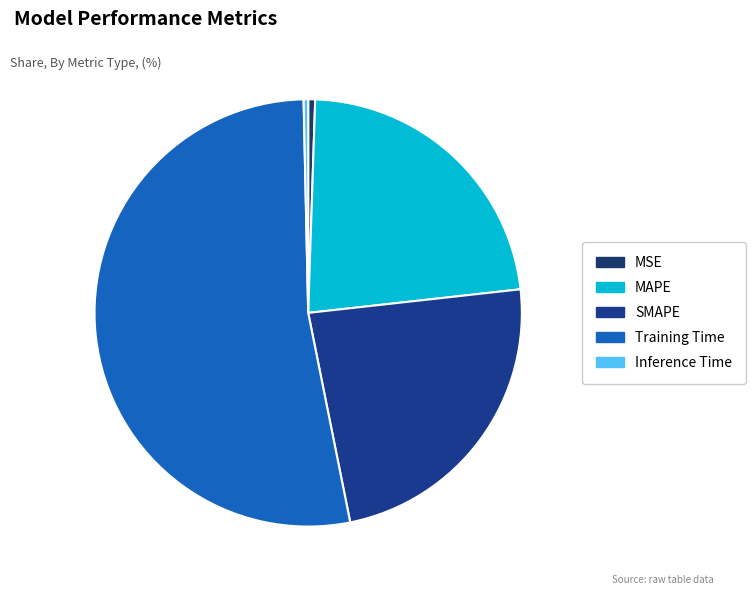

Count the number of slices in the pie.

5